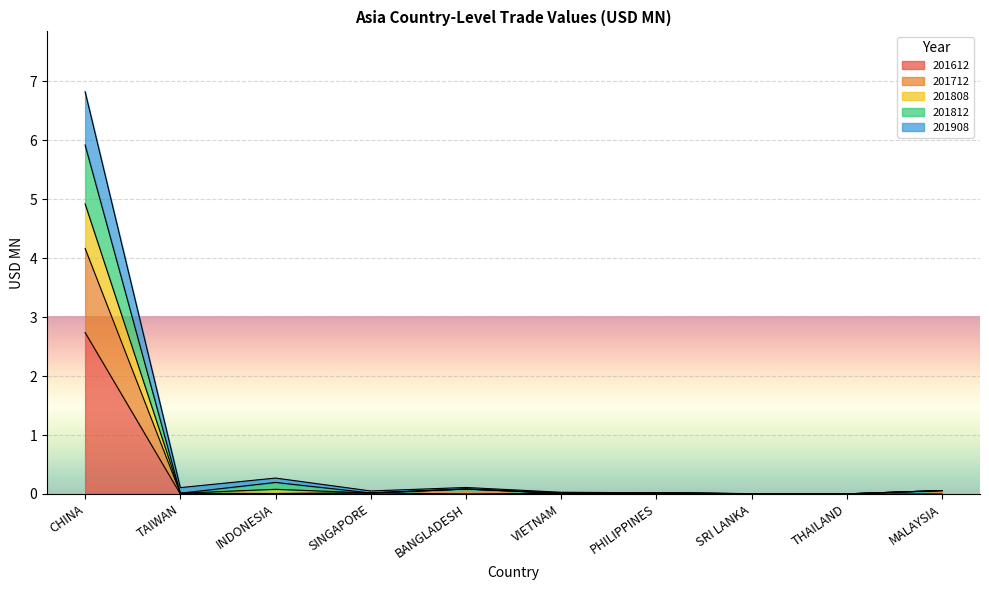

What is the difference between the highest and lowest values at INDONESIA?

0.3